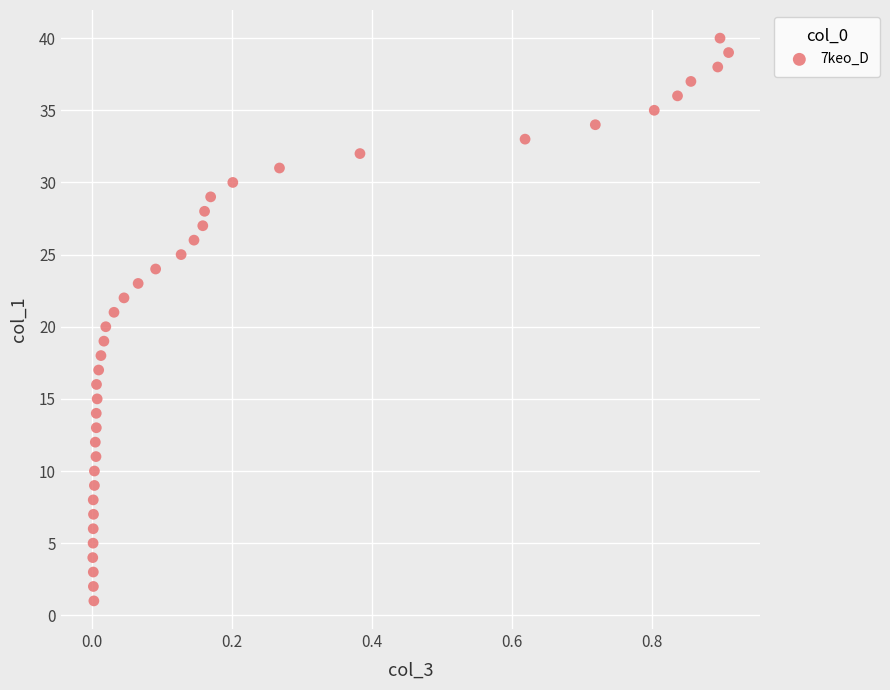

What is the range of Y values (max minus min)?

39